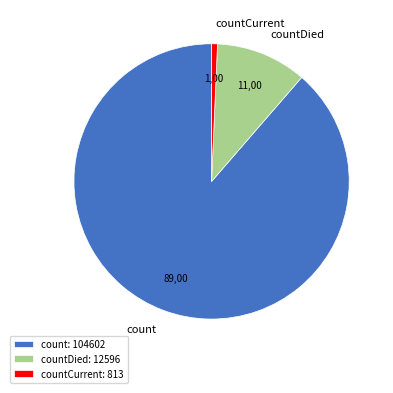

Rank the categories by value from lowest to highest.

countCurrent: 813, countDied: 12596, count: 104602